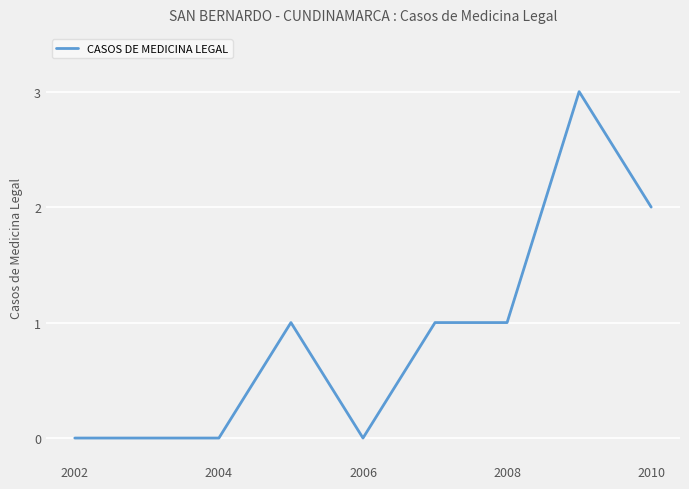

What is the difference between the maximum and minimum values?

3